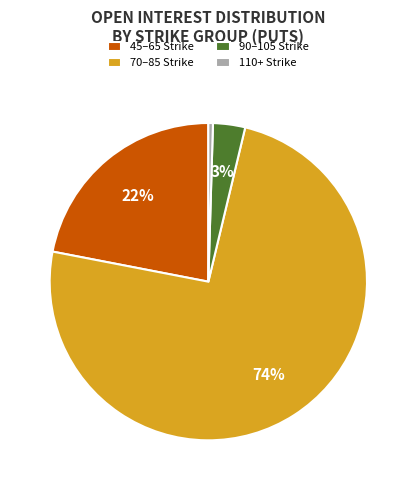

Count the number of slices in the pie.

4